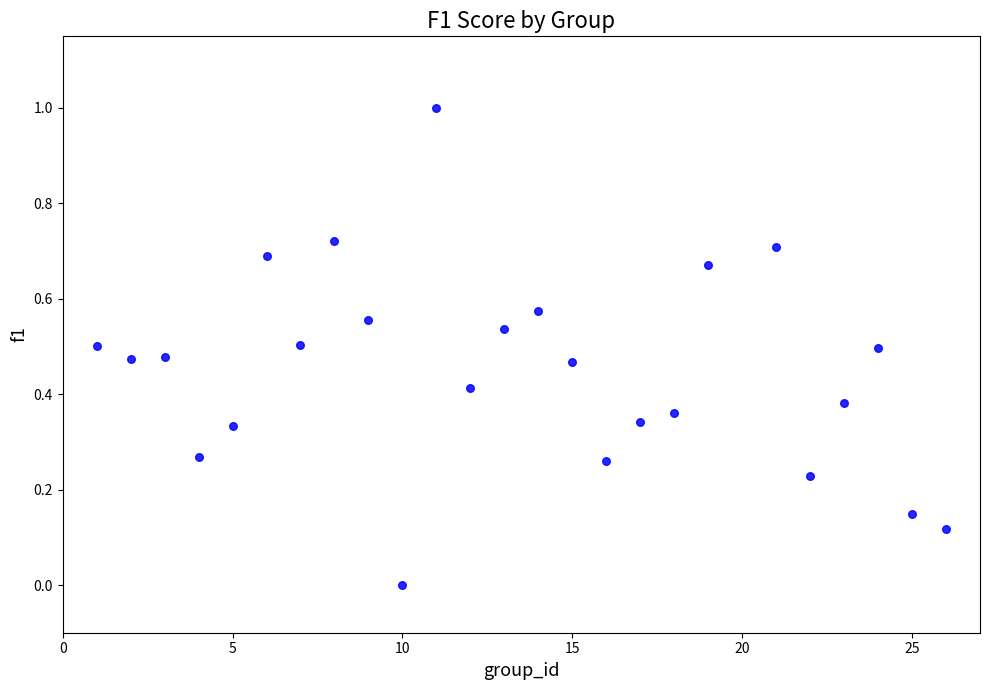

What is the range of X values (max minus min)?

25.0